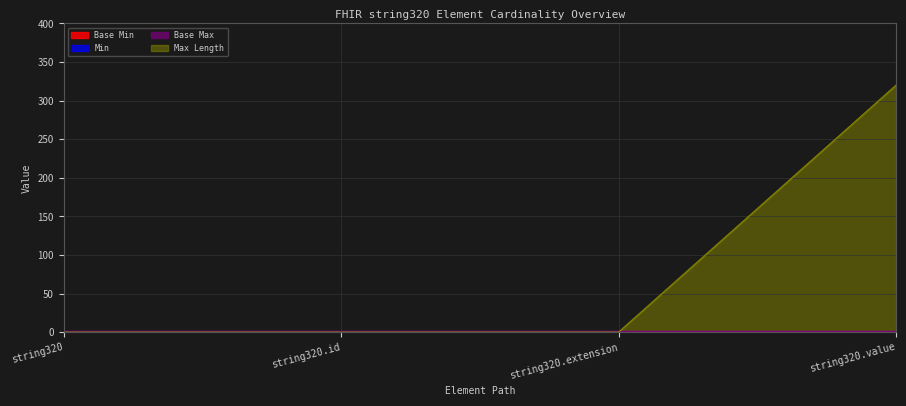

Which has a higher value, string320.value or string320.extension?

string320.value